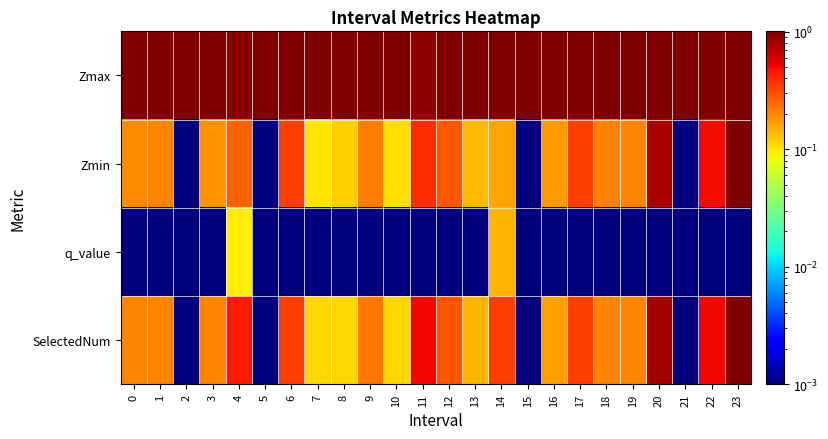

Reading right to left, extract all data points from this chart.

Zmax: 23=1.0	22=1.0	21=1.0	20=1.0	19=1.0	18=1.0	17=1.0	16=1.0	15=1.0	14=1.0	13=1.0	12=1.0	11=0.9	10=1.0	9=1.0	8=1.0	7=1.0	6=1.0	5=1.0	4=0.9	3=1.0	2=1.0	1=1.0	0=1.0
Zmin: 23=1.0	22=0.5	21=0.0	20=0.8	19=0.2	18=0.2	17=0.3	16=0.2	15=0.0	14=0.2	13=0.1	12=0.3	11=0.4	10=0.1	9=0.2	8=0.1	7=0.1	6=0.3	5=0.0	4=0.3	3=0.2	2=0.0	1=0.2	0=0.2
q_value: 23=0.0	22=0.0	21=0.0	20=0.0	19=0.0	18=0.0	17=0.0	16=0.0	15=0.0	14=0.1	13=0.0	12=0.0	11=0.0	10=0.0	9=0.0	8=0.0	7=0.0	6=0.0	5=0.0	4=0.1	3=0.0	2=0.0	1=0.0	0=0.0
SelectedNum: 23=1.0	22=0.5	21=0.0	20=0.8	19=0.2	18=0.2	17=0.3	16=0.2	15=0.0	14=0.3	13=0.1	12=0.3	11=0.5	10=0.1	9=0.2	8=0.1	7=0.1	6=0.3	5=0.0	4=0.4	3=0.2	2=0.0	1=0.2	0=0.2